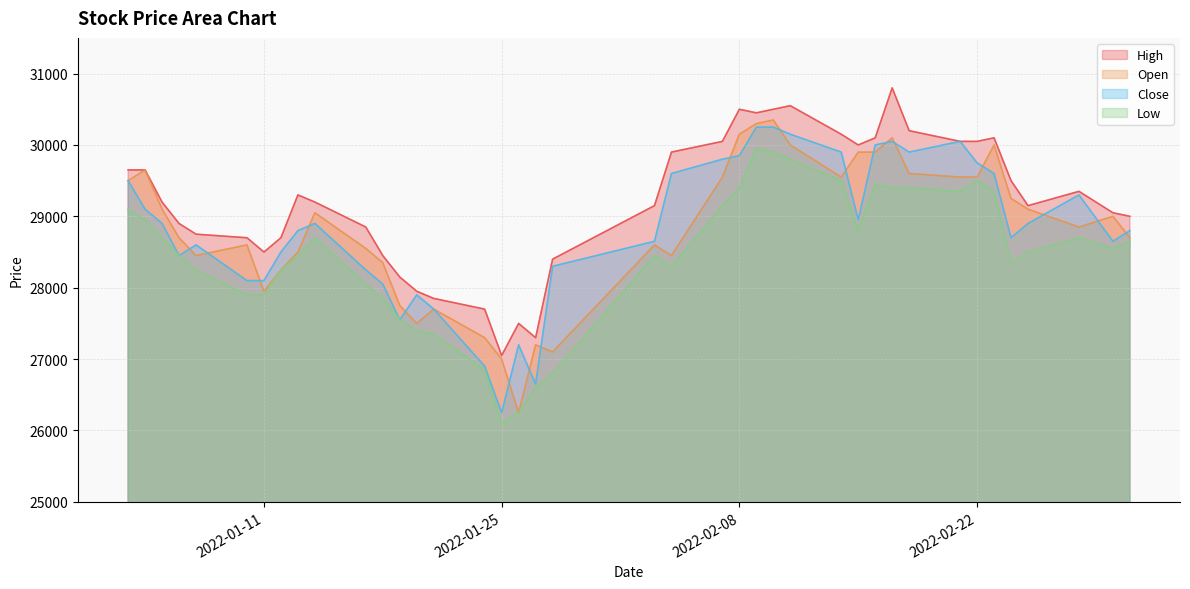

In High, how many points are lower than both neighbors (excluding endpoints)?

6